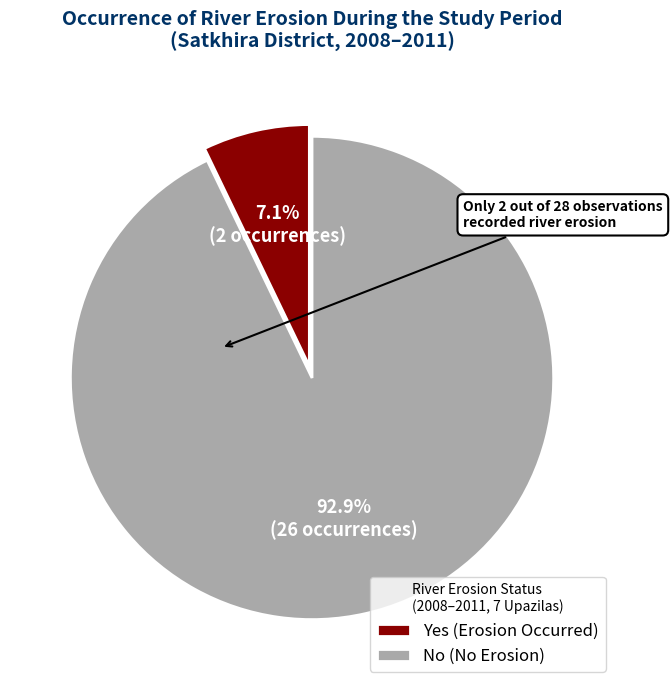

How many segments does this pie chart have?

2